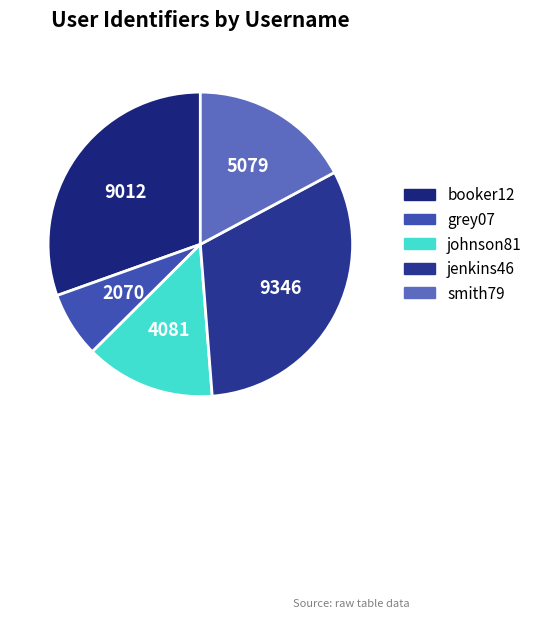

Does any single category account for the majority?

No